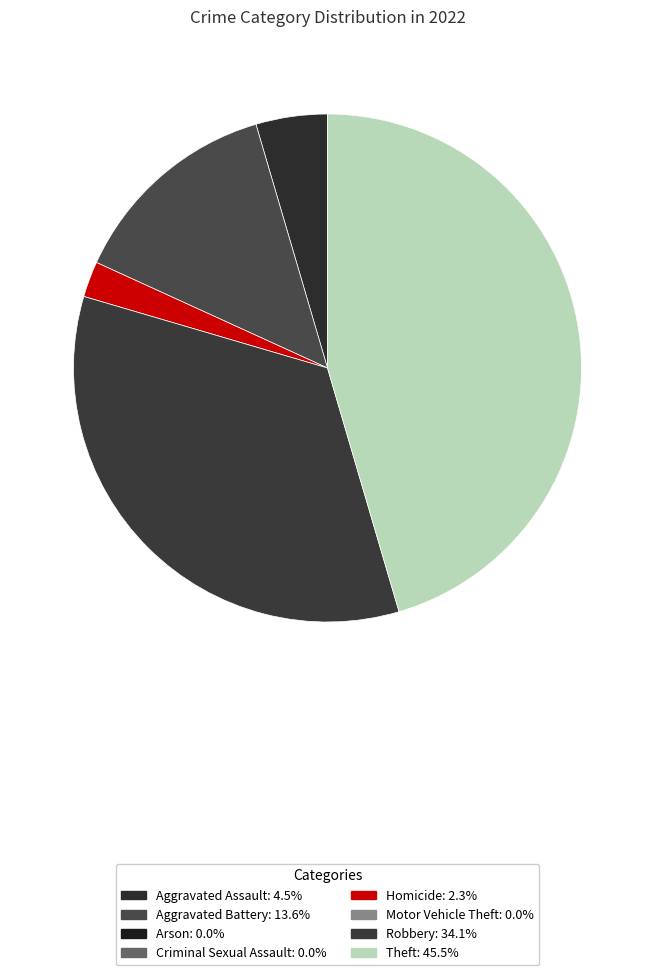

Does any single category account for the majority?

No